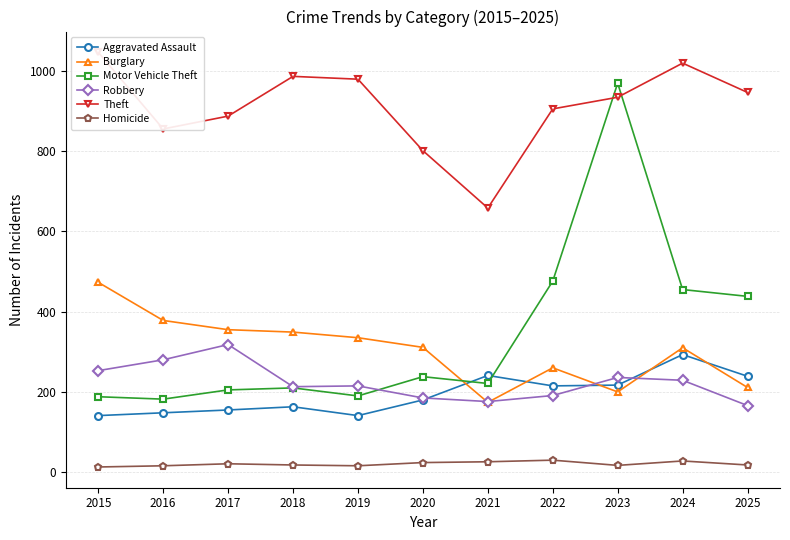

Read the Motor Vehicle Theft value at 2020, to the nearest 100.

200